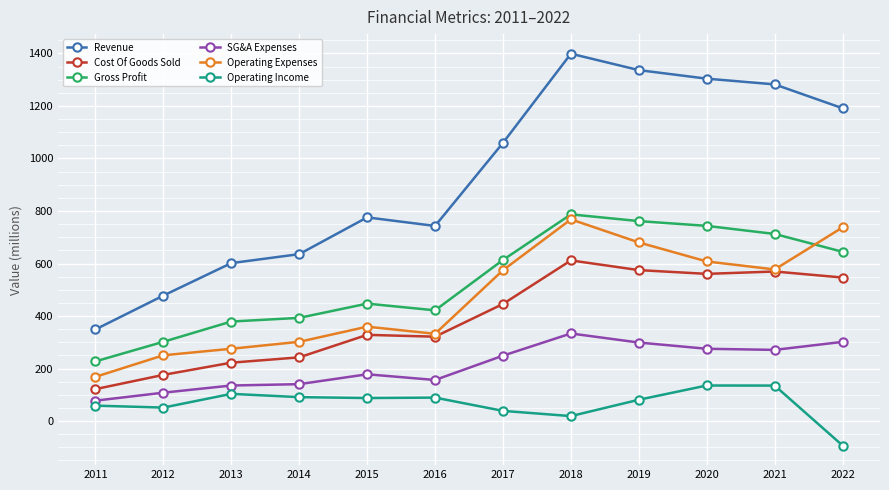

What is the highest value of the Operating Expenses series?

768.2